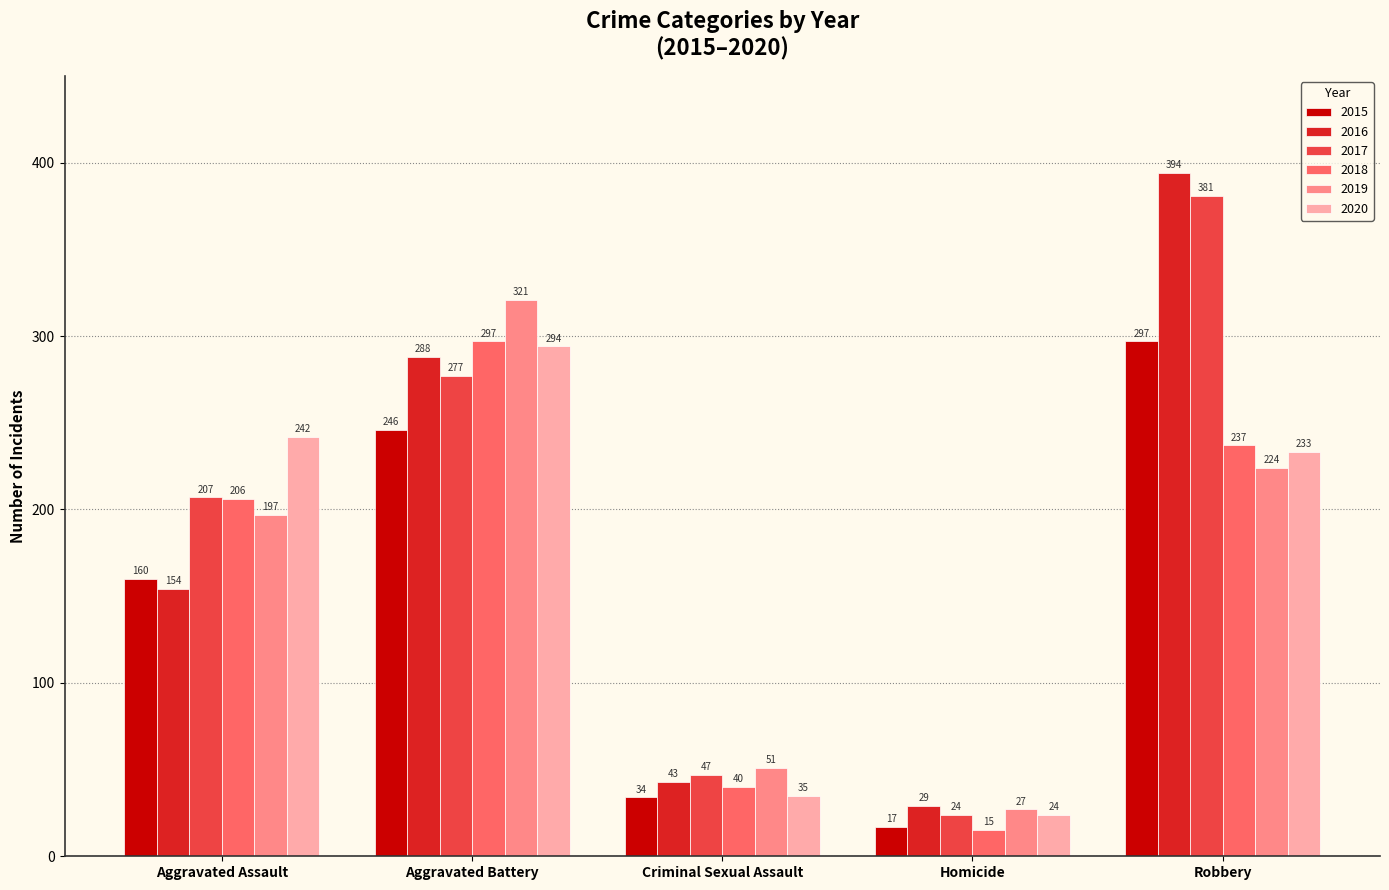

What are all the series names shown in the legend?

2015, 2016, 2017, 2018, 2019, 2020